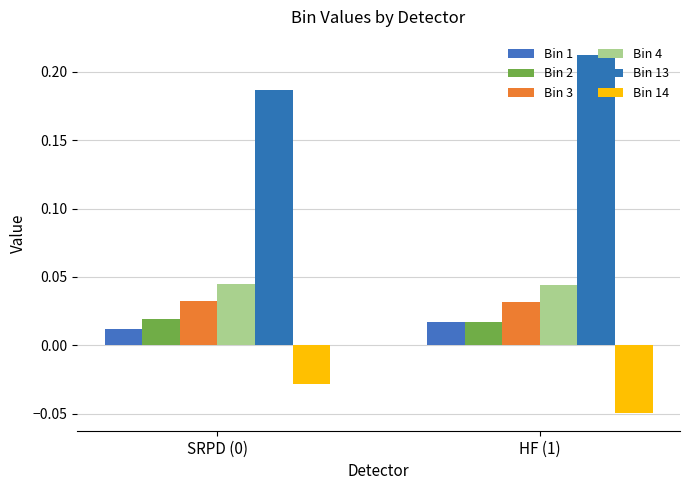

Reading left to right, transcribe all the data shown in this chart.

Bin 1: SRPD (0)=0.0	HF (1)=0.0
Bin 2: SRPD (0)=0.0	HF (1)=0.0
Bin 3: SRPD (0)=0.0	HF (1)=0.0
Bin 4: SRPD (0)=0.0	HF (1)=0.0
Bin 13: SRPD (0)=0.2	HF (1)=0.2
Bin 14: SRPD (0)=-0.0	HF (1)=-0.0